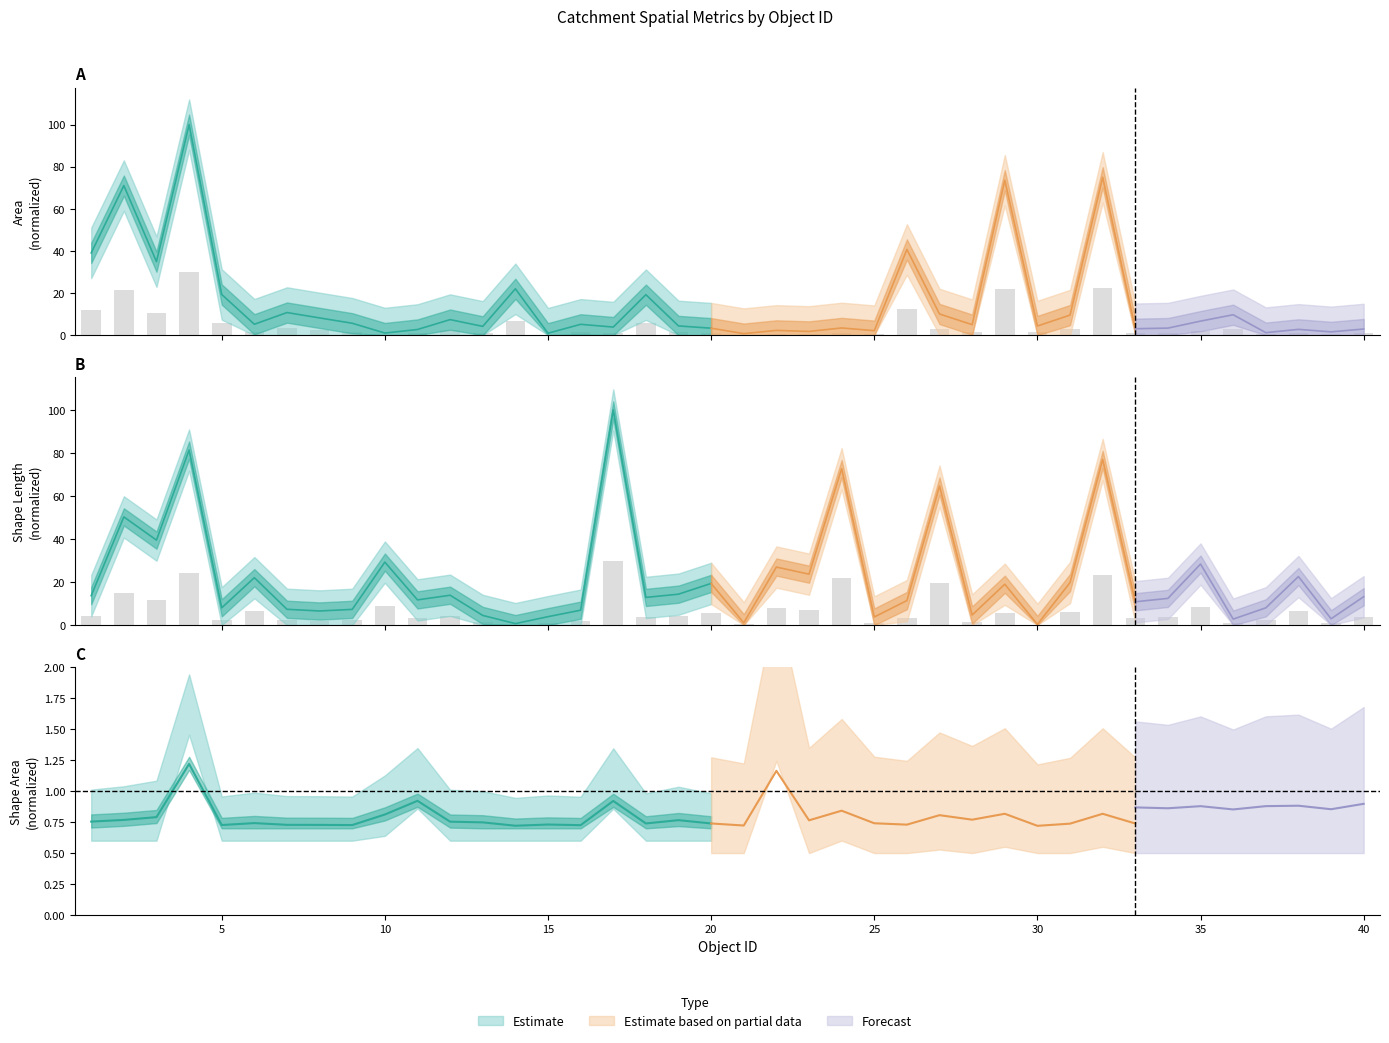

The value of Shape_Length at 3 is 18.7. True or false?

False